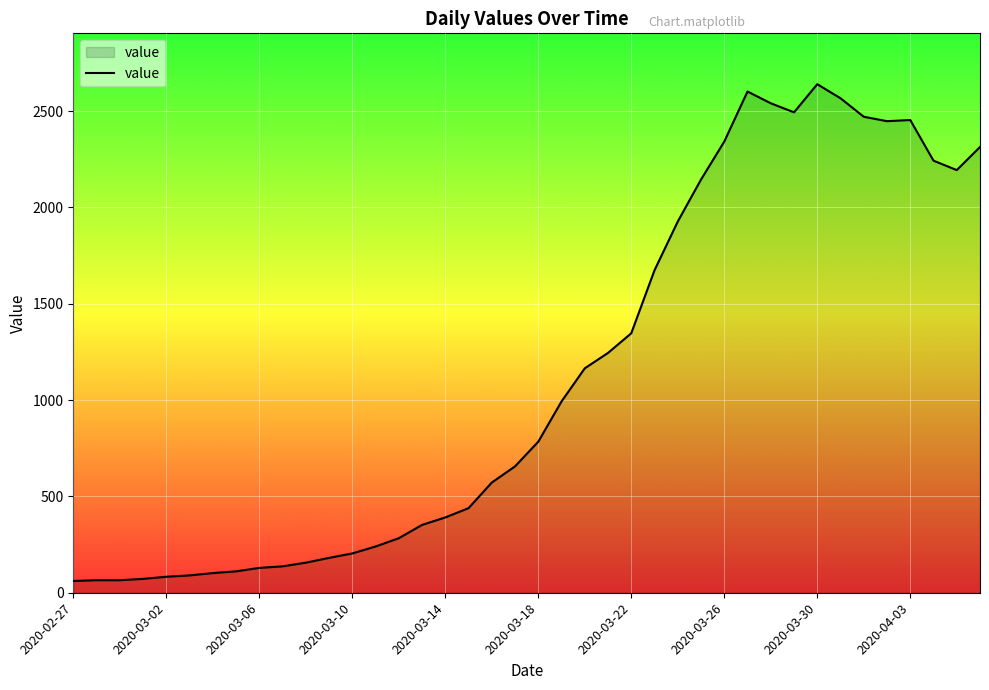

What is the greatest value displayed?

2640